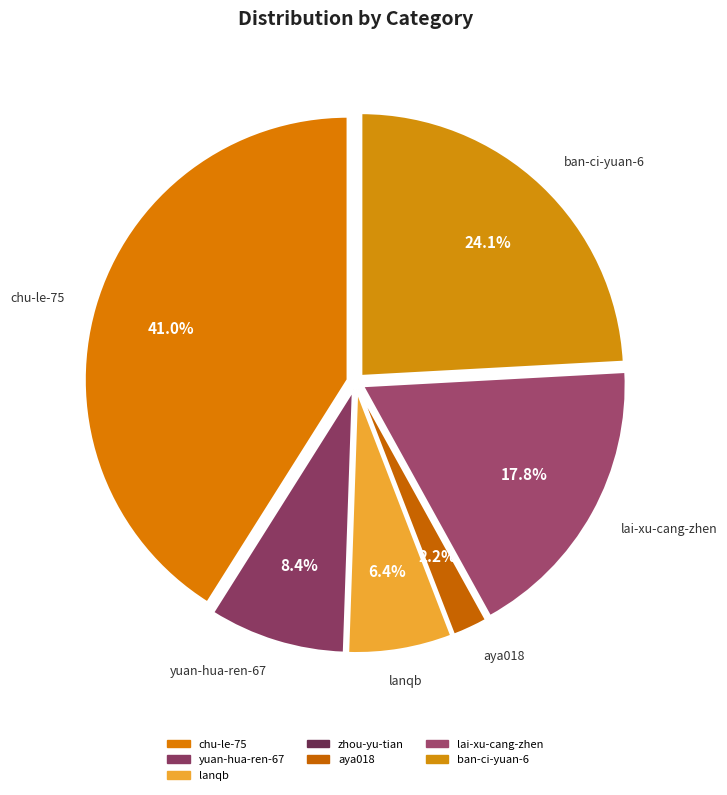

How many segments does this pie chart have?

7